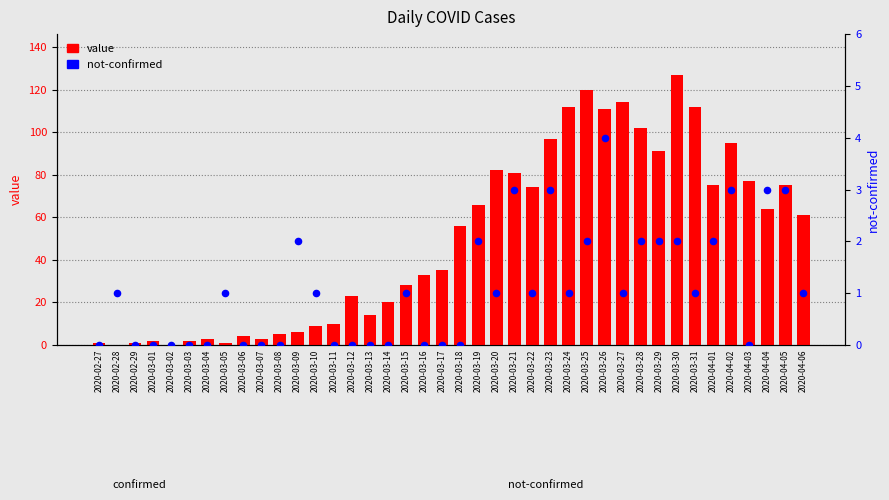

At how many categories does at least one series exceed 53?

20